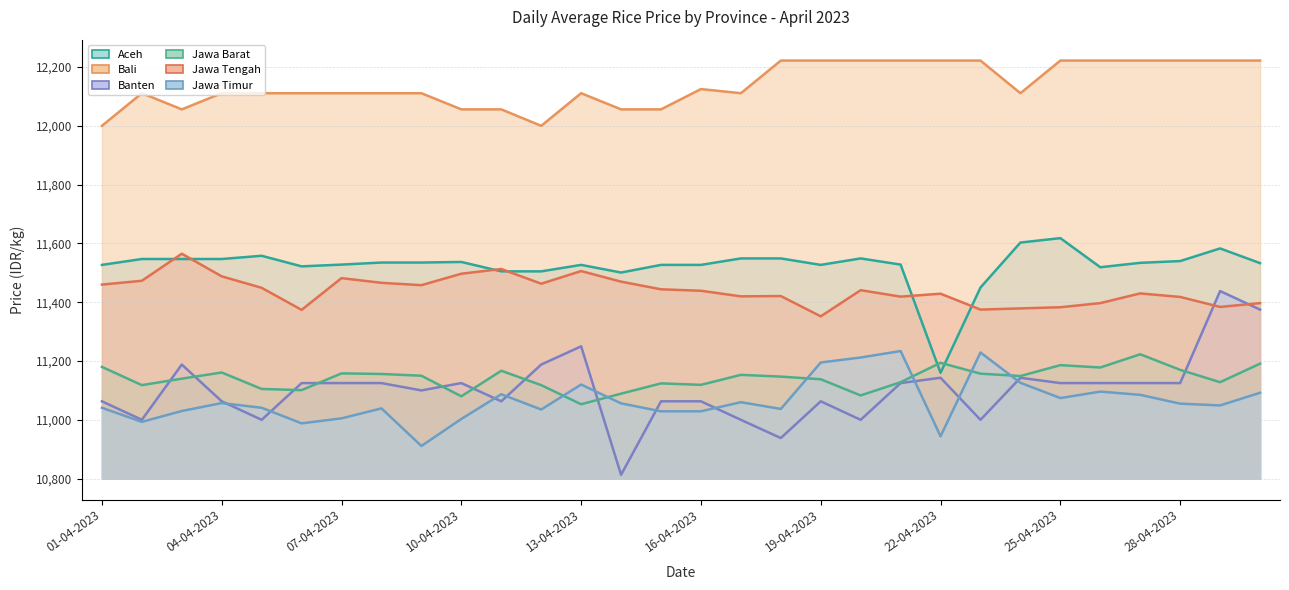

How many data points in Bali are above 1311?

13